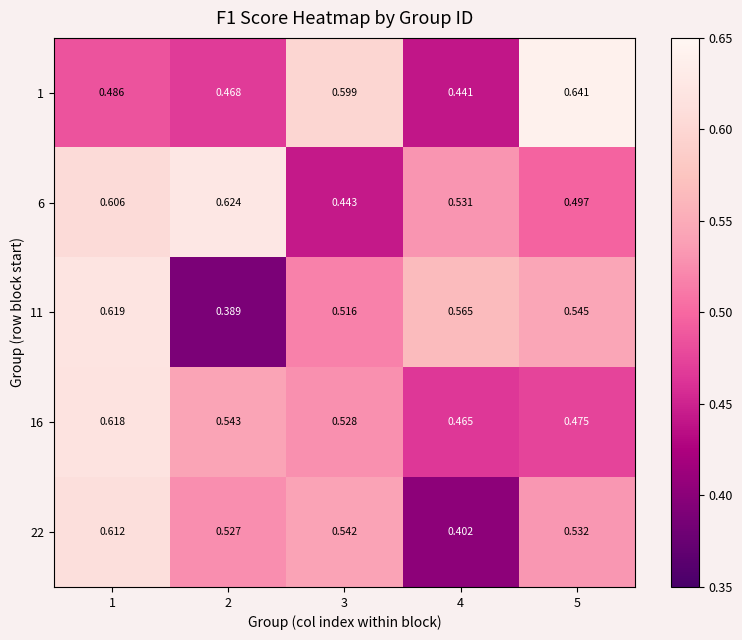

Is the value of 16 at 1 greater than the value of 22 at 1?

Yes